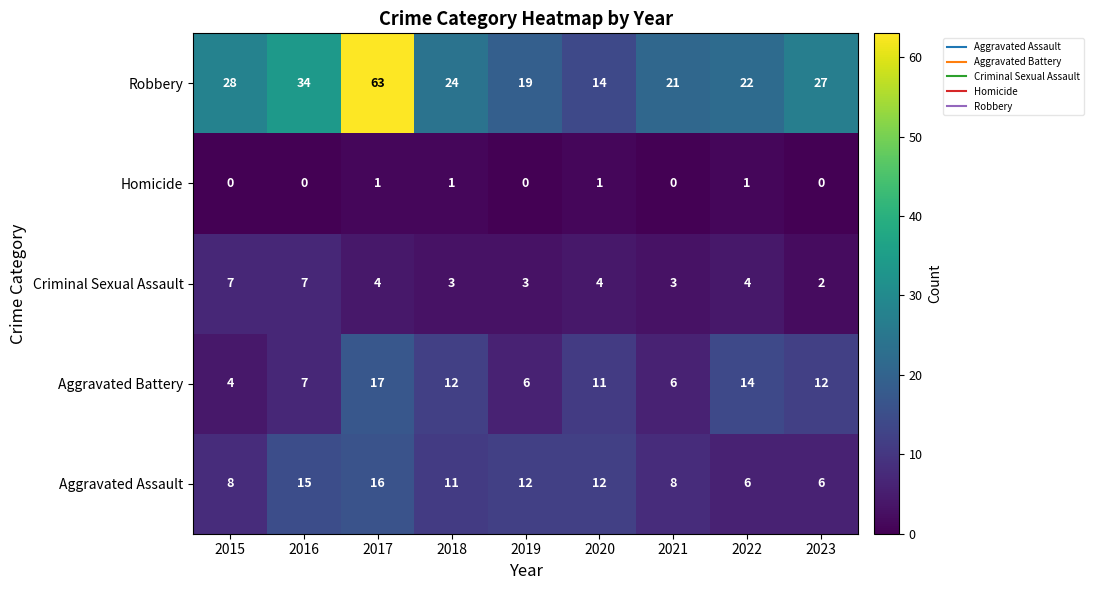

Rank the series by their maximum value, from lowest to highest.

Homicide, Criminal Sexual Assault, Aggravated Assault, Aggravated Battery, Robbery